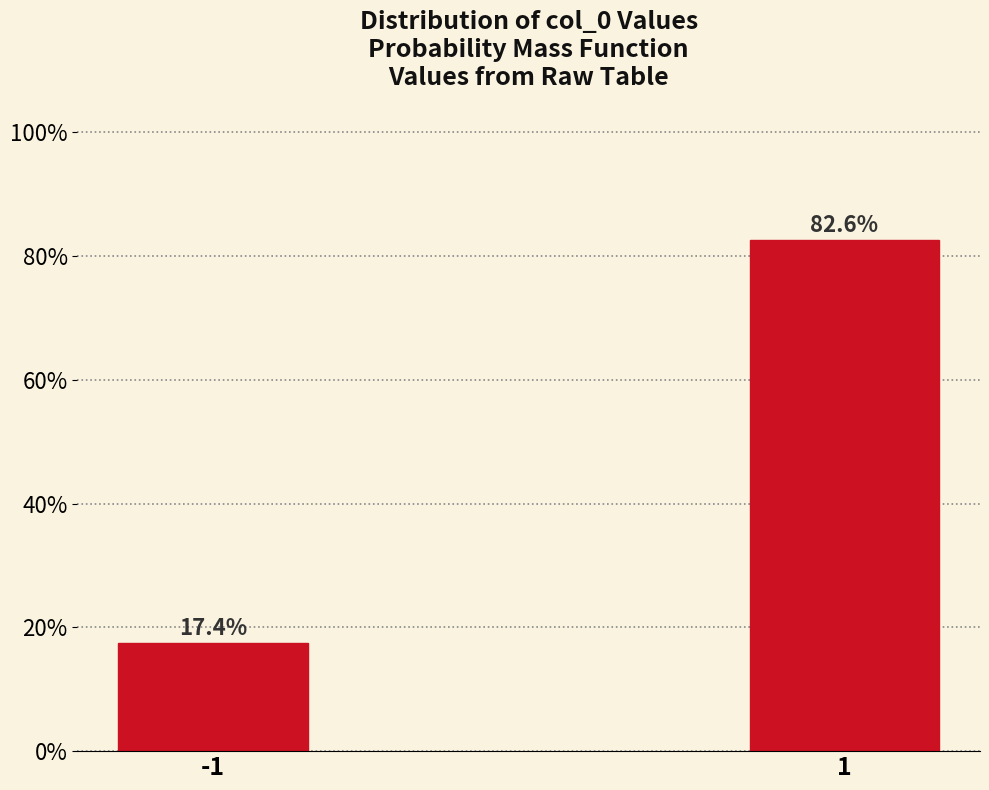

Reading right to left, transcribe all the data shown in this chart.

1=82.6	-1=17.4